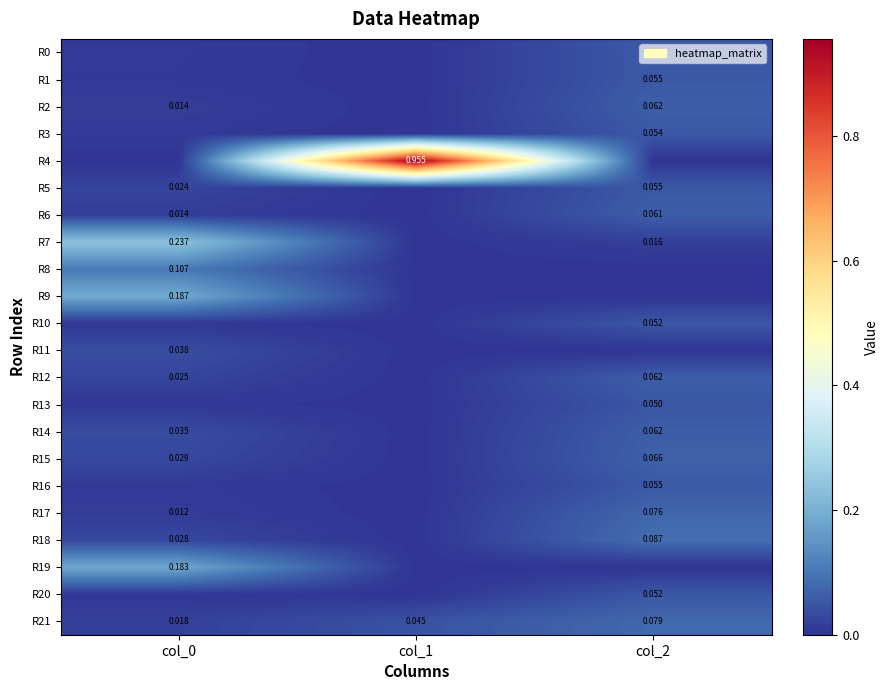

Is the value of R18 at col_0 greater than the value of R17 at col_2?

No